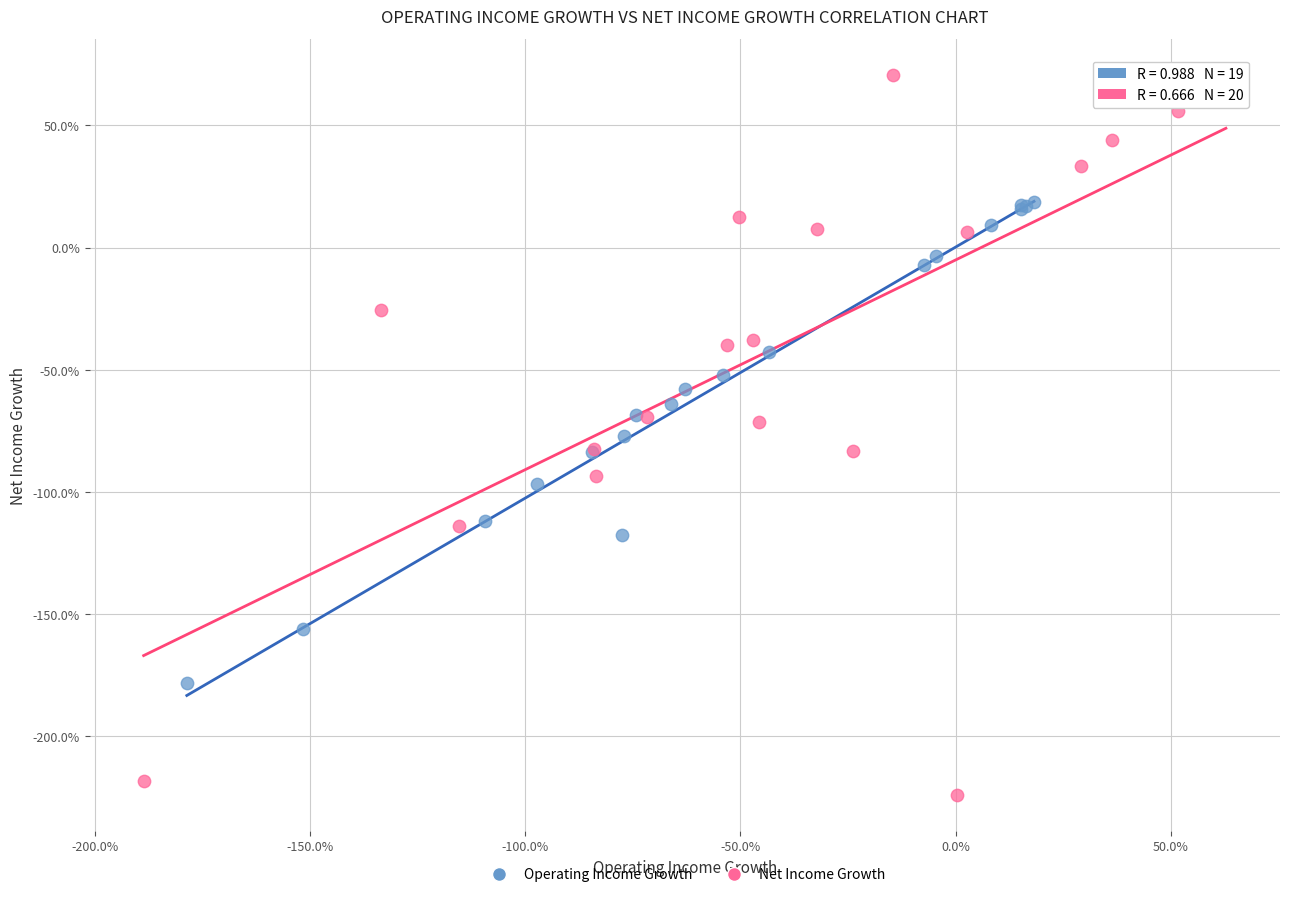

Which series reaches the maximum Y coordinate?

Net Income Growth